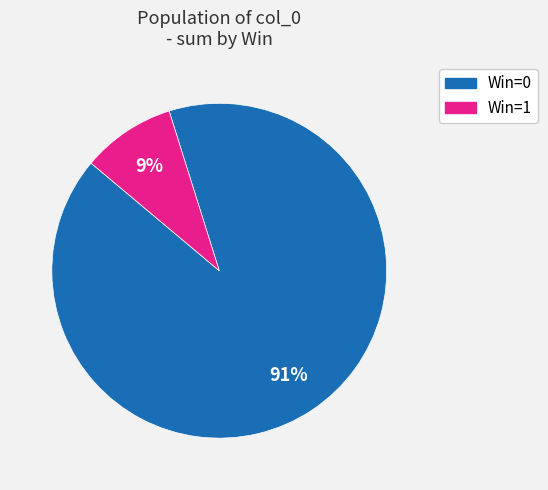

Combined, do Win=1 and Win=0 account for over 50%?

Yes